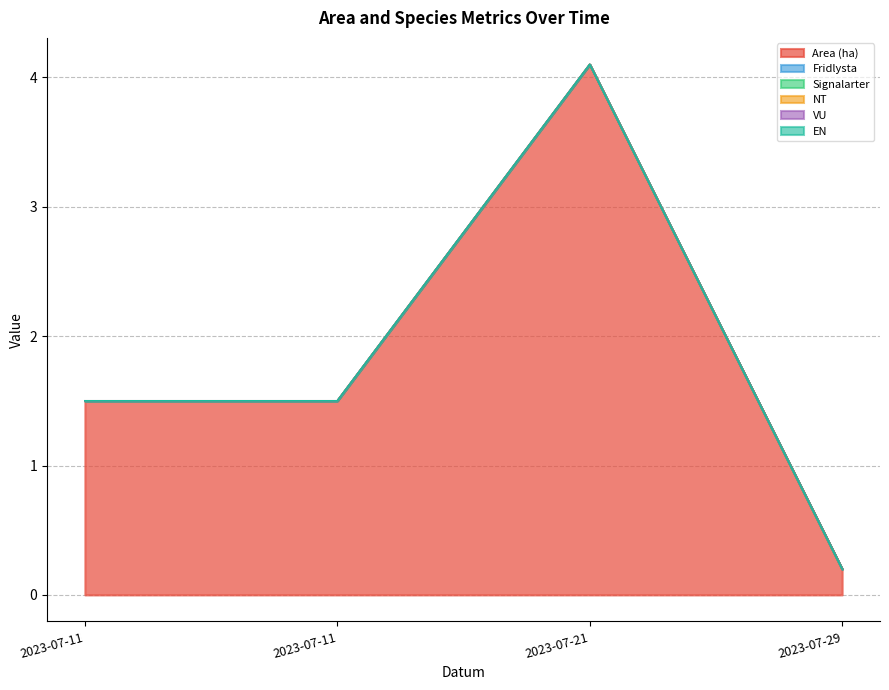

Reading right to left, extract all data points from this chart.

Area (ha): 2023-07-29=0.2	2023-07-21=4.1	2023-07-11=1.5	2023-07-11=1.5
Fridlysta: 2023-07-29=0.0	2023-07-21=0.0	2023-07-11=0.0	2023-07-11=0.0
Signalarter: 2023-07-29=0.0	2023-07-21=0.0	2023-07-11=0.0	2023-07-11=0.0
NT: 2023-07-29=0.0	2023-07-21=0.0	2023-07-11=0.0	2023-07-11=0.0
VU: 2023-07-29=0.0	2023-07-21=0.0	2023-07-11=0.0	2023-07-11=0.0
EN: 2023-07-29=0.0	2023-07-21=0.0	2023-07-11=0.0	2023-07-11=0.0